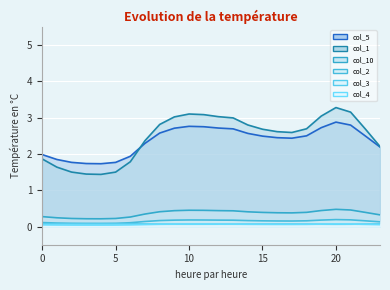

At which category does the chart reach its minimum across all series?

4